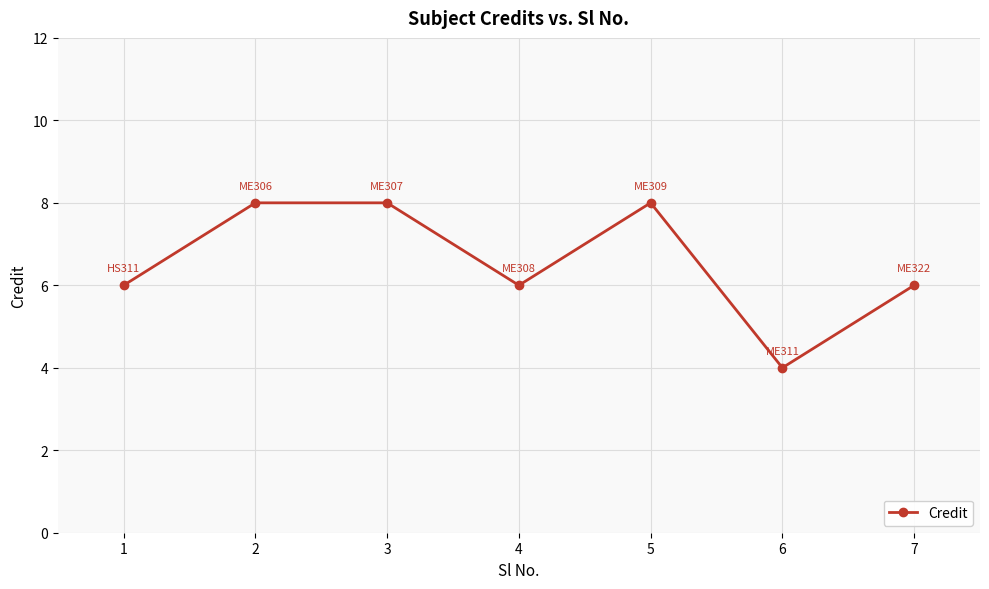

The chart shows a value of 6 at 4. True or false?

True